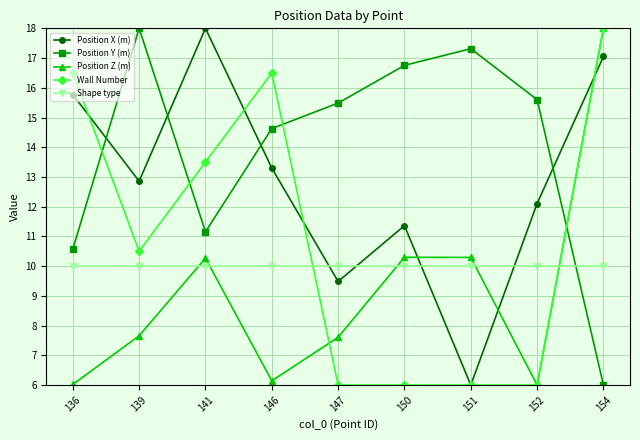

Rank the series by their average value, from lowest to highest.

Position Z (m), Shape type, Wall Number, Position X (m), Position Y (m)